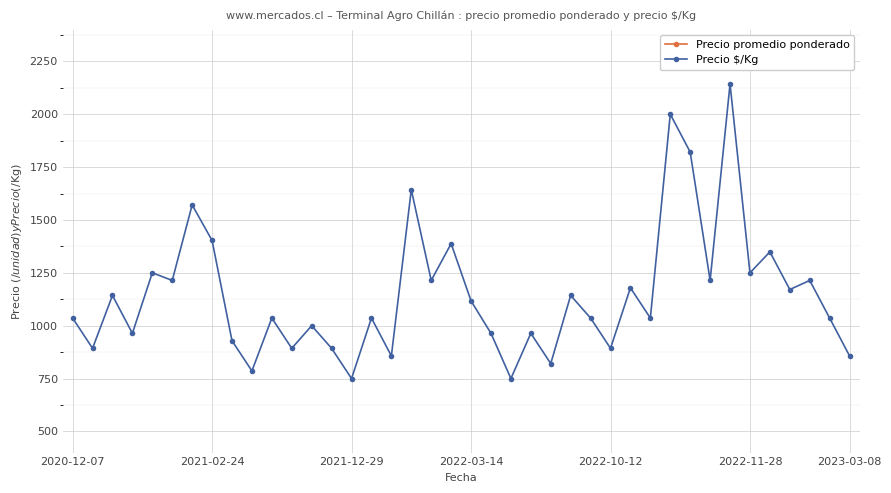

True or false: Precio $/Kg has more than 1 interior local peaks.

True